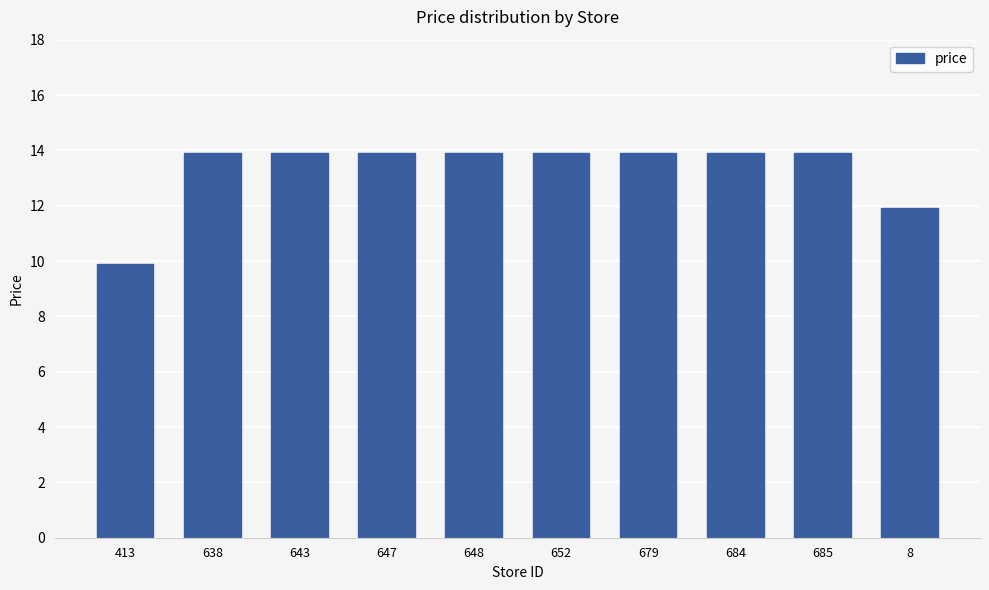

What is the change in value from 413 to 679?

+4.0